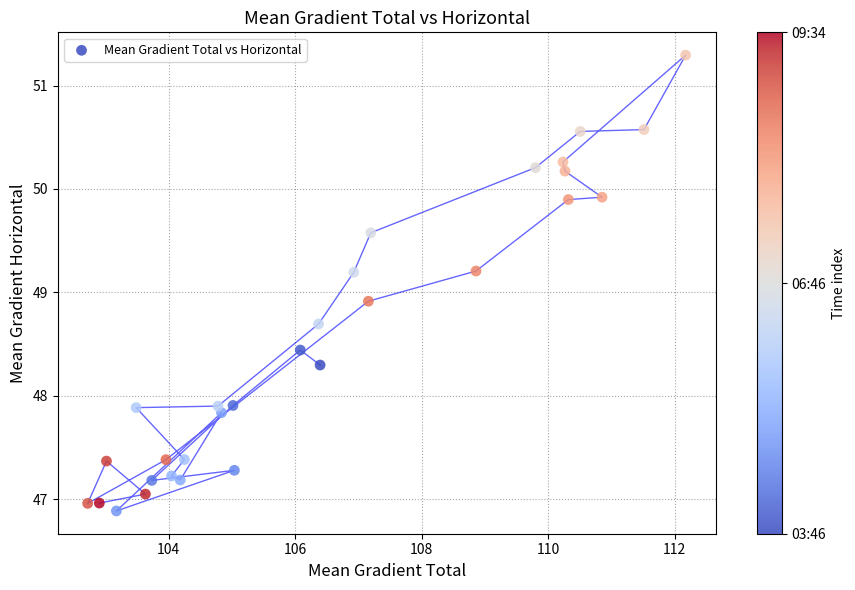

What Y value in the scatter plot is closest to 49?

48.9